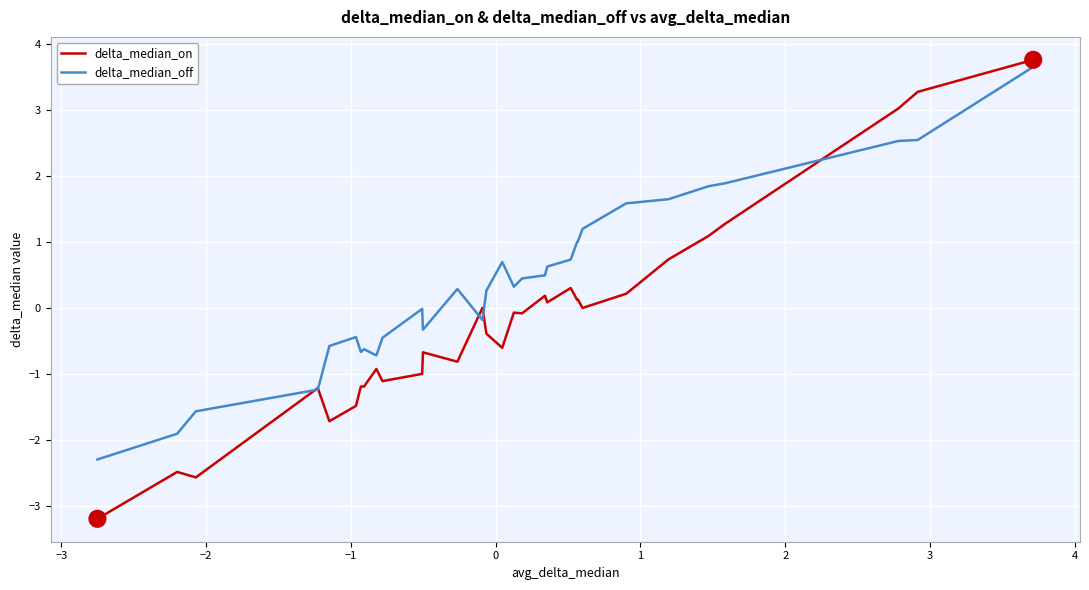

Rank the series by their average value, from lowest to highest.

delta_median_on, delta_median_off